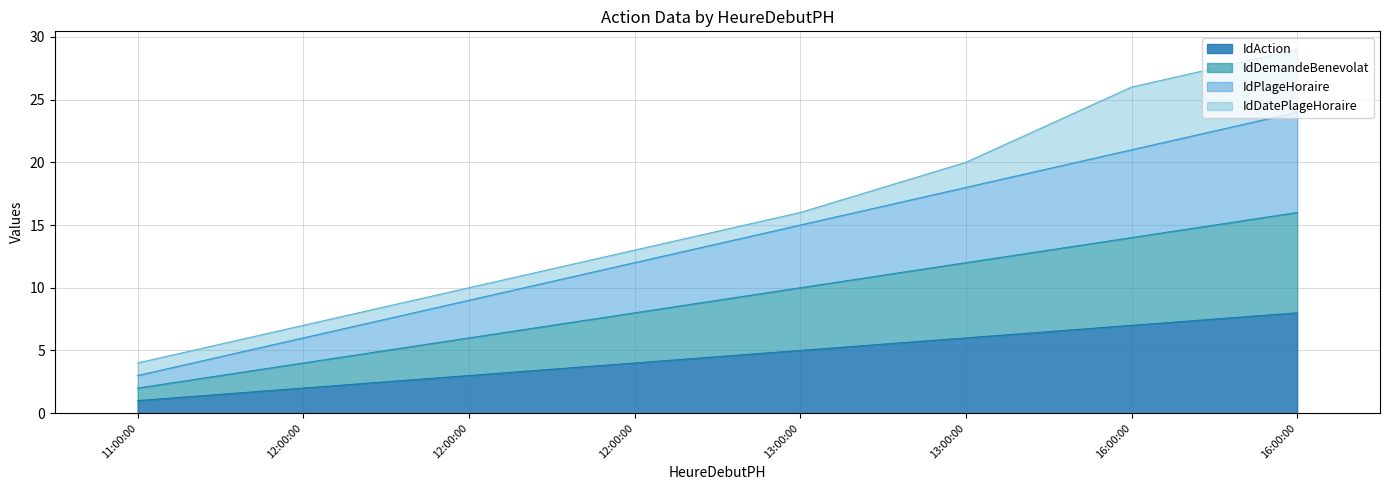

What is the difference between the maximum and minimum values in the IdDemandeBenevolat series?

14